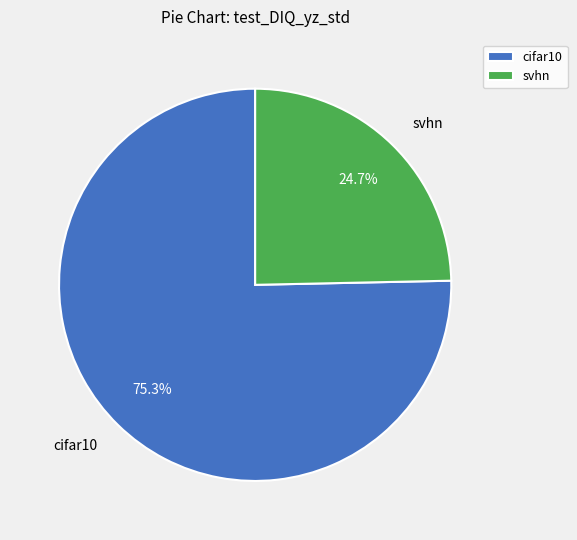

How many slices are in this pie chart?

2